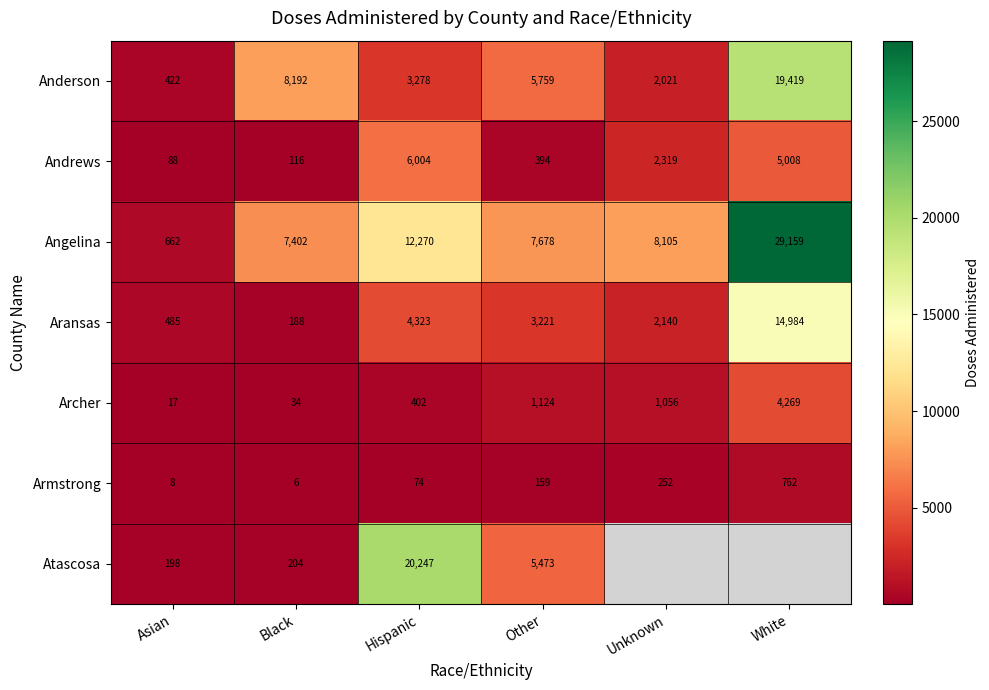

At which category does the chart reach its minimum across all series?

Black